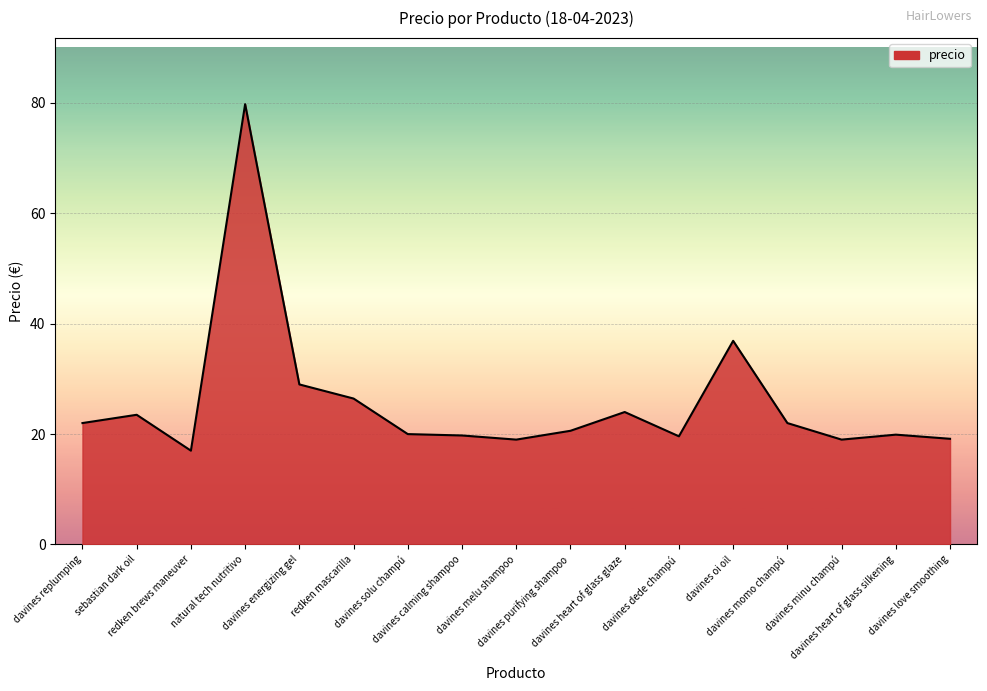

What is the minimum value shown in the chart?

17.0